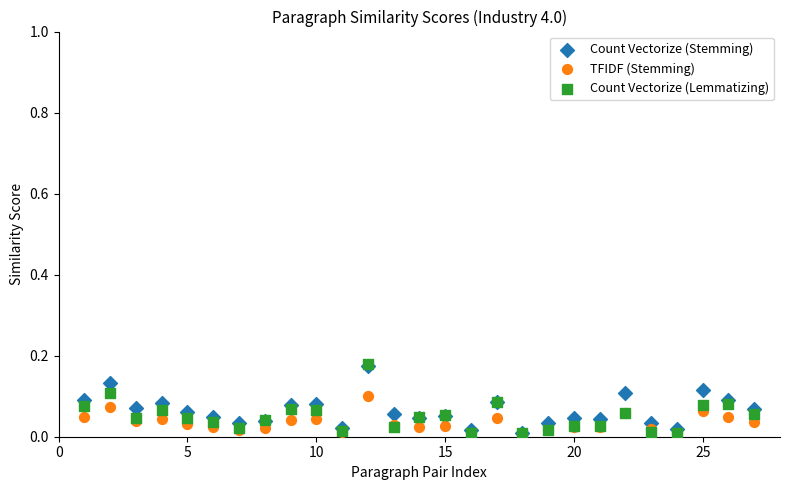

What are all the series names shown in the legend?

Count Vectorize (Stemming), TFIDF (Stemming), Count Vectorize (Lemmatizing)